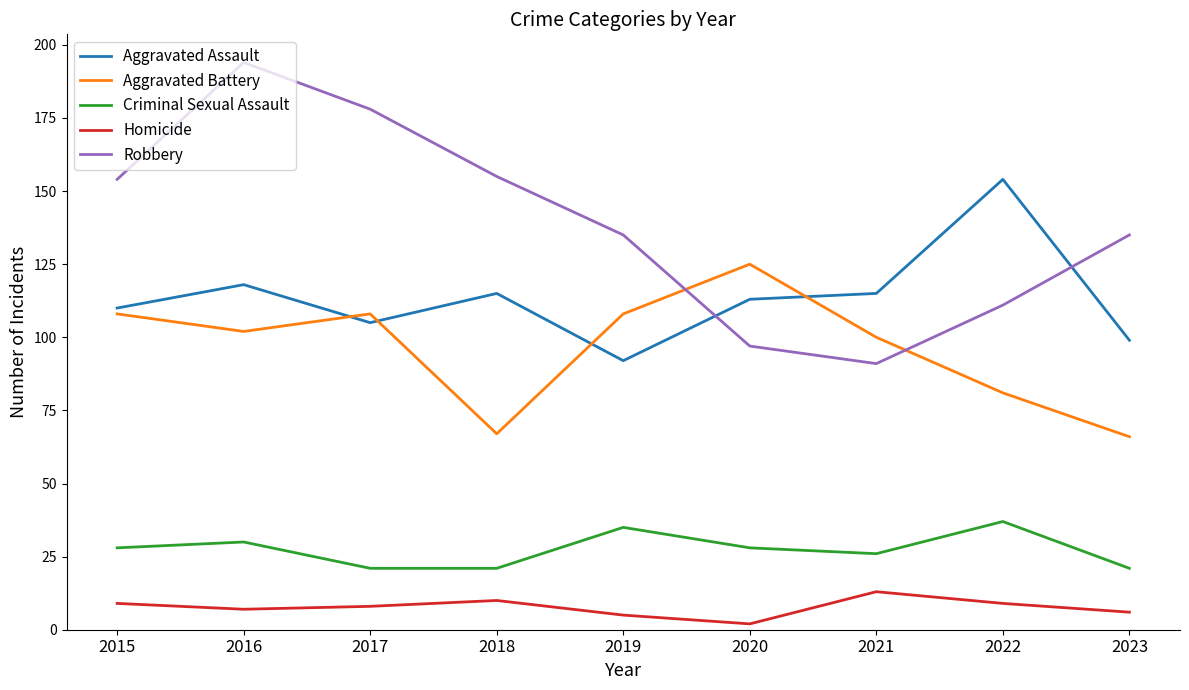

How many interior local peaks does the Homicide series have?

2